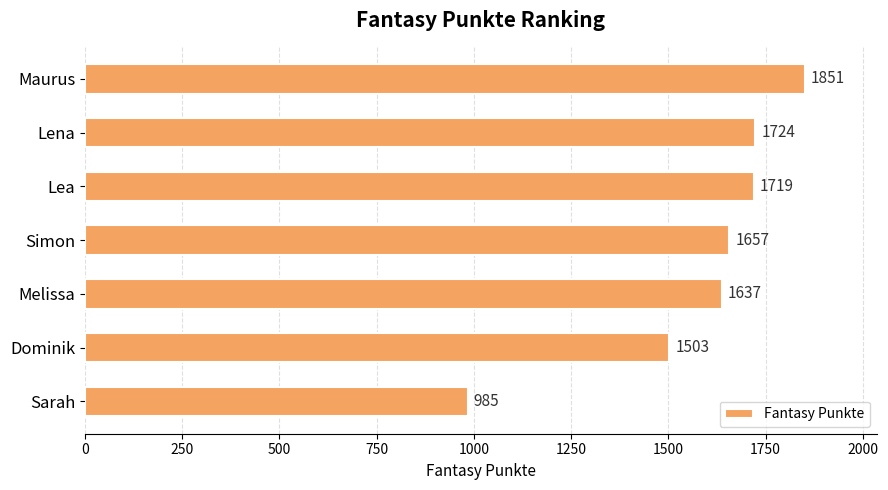

How many distinct data groups are displayed?

1